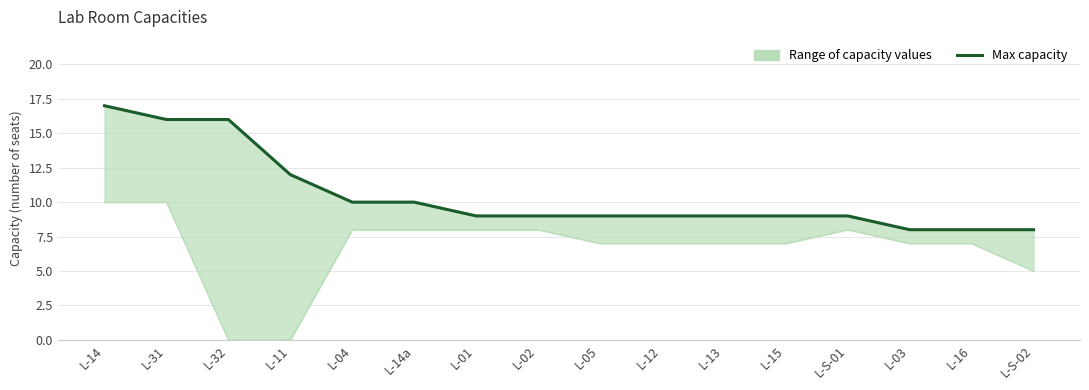

How many categories are shown in the chart?

16